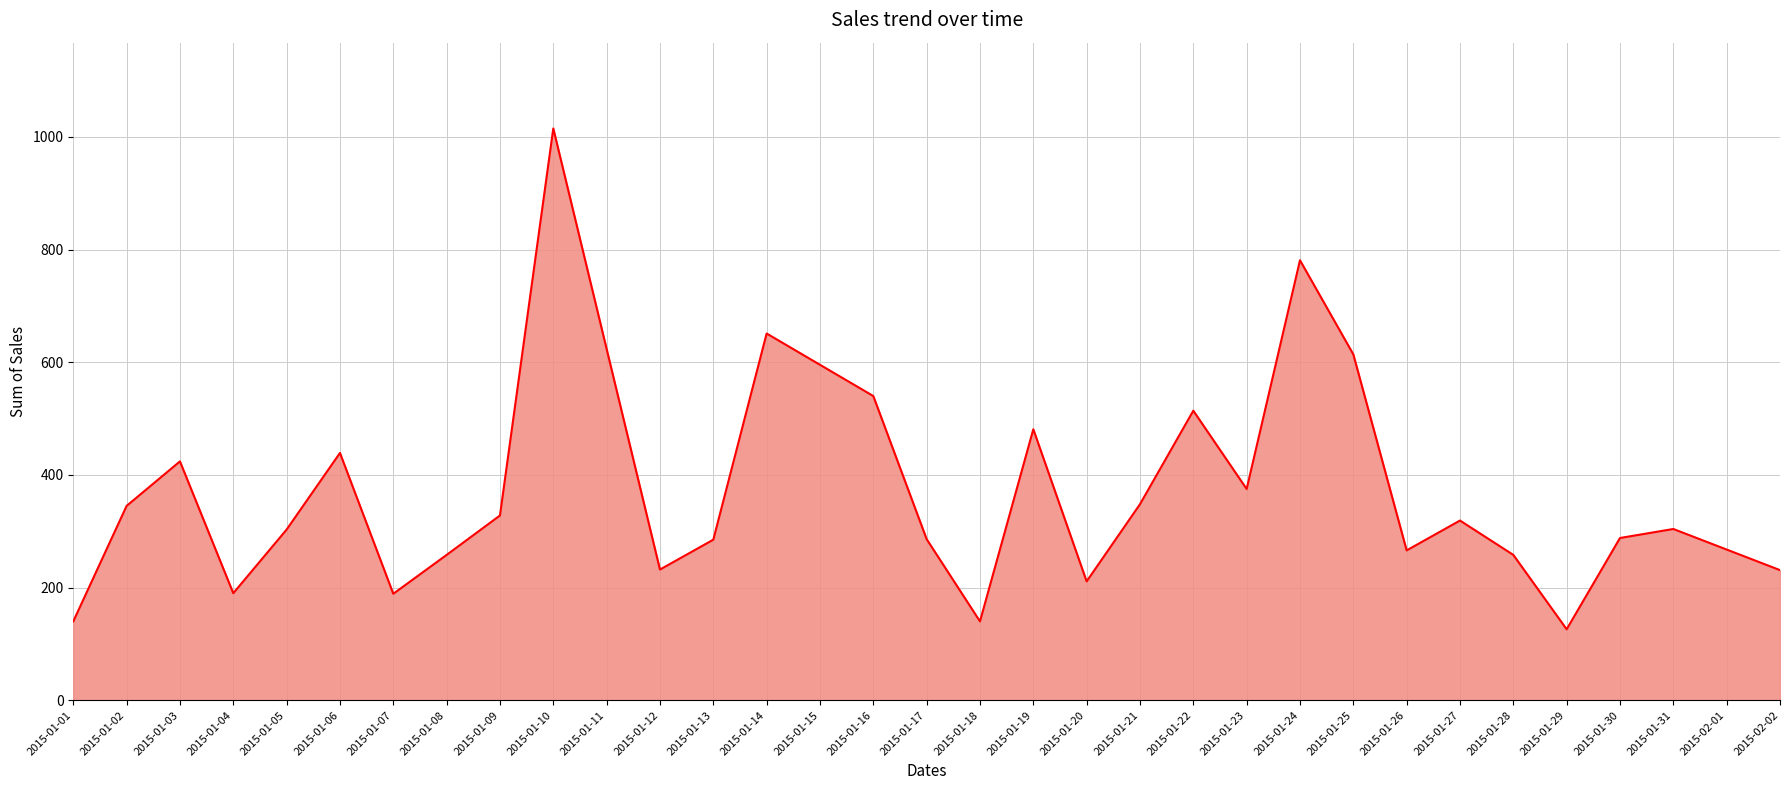

Which has a higher value, 2015-01-22 or 2015-01-09?

2015-01-22